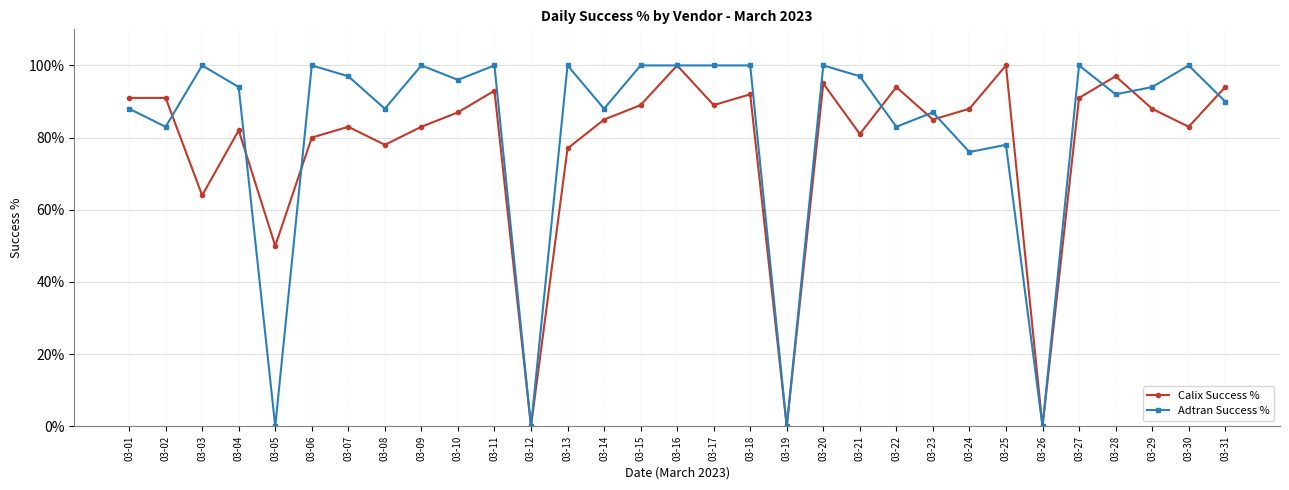

Between 03-26 and 03-30, which series saw the biggest shift?

Adtran Success %